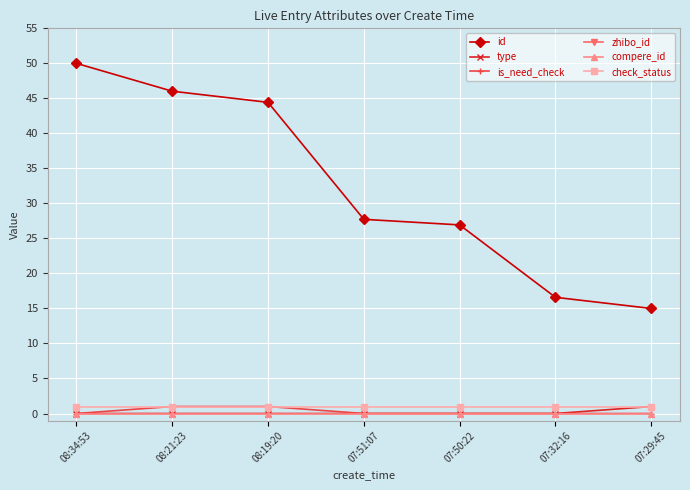

True or false: check_status and id intersect in this chart.

False